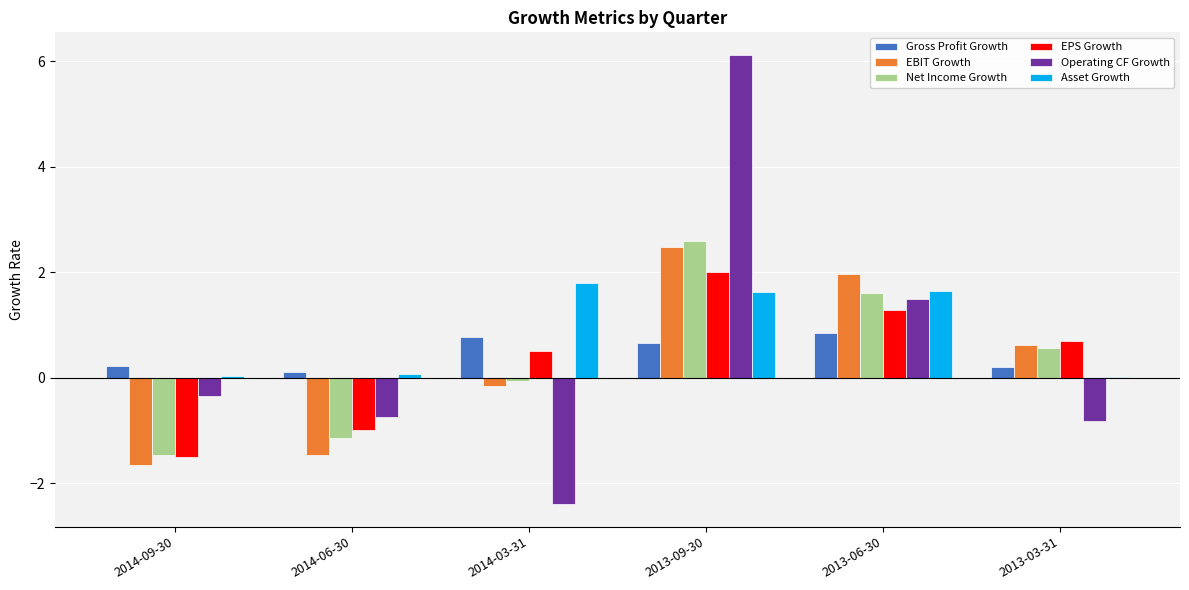

Between 2014-06-30 and 2013-06-30, which series saw the biggest shift?

EBIT Growth